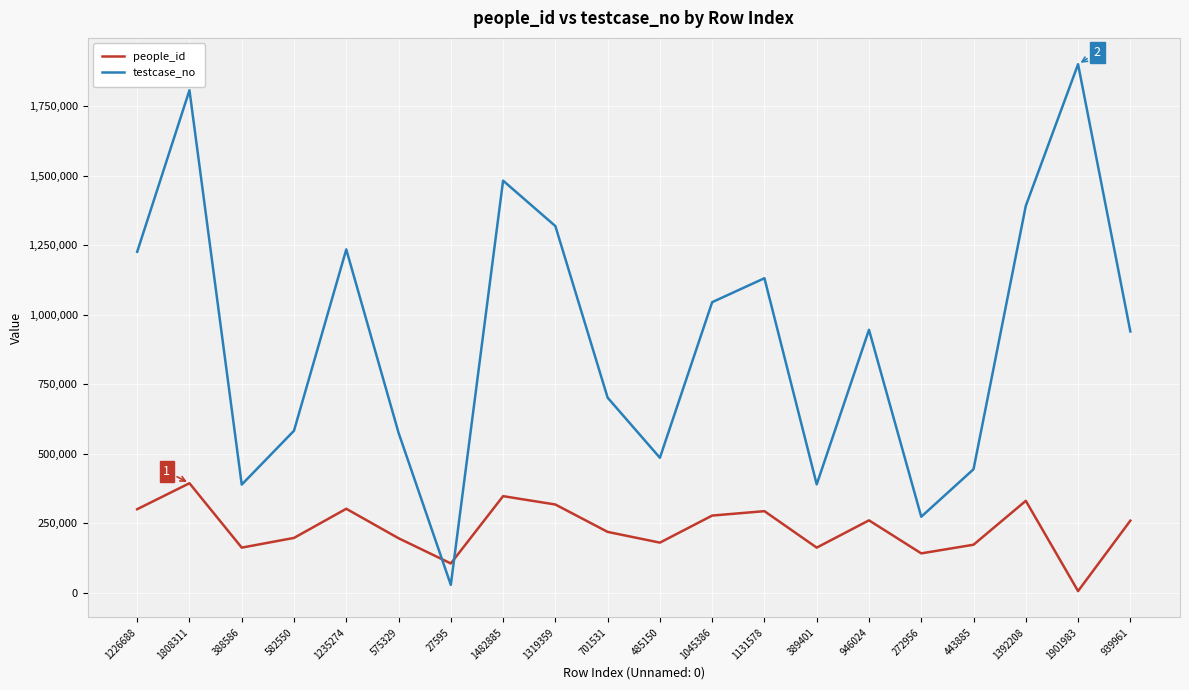

What is the sum of all testcase_no values?

18296660